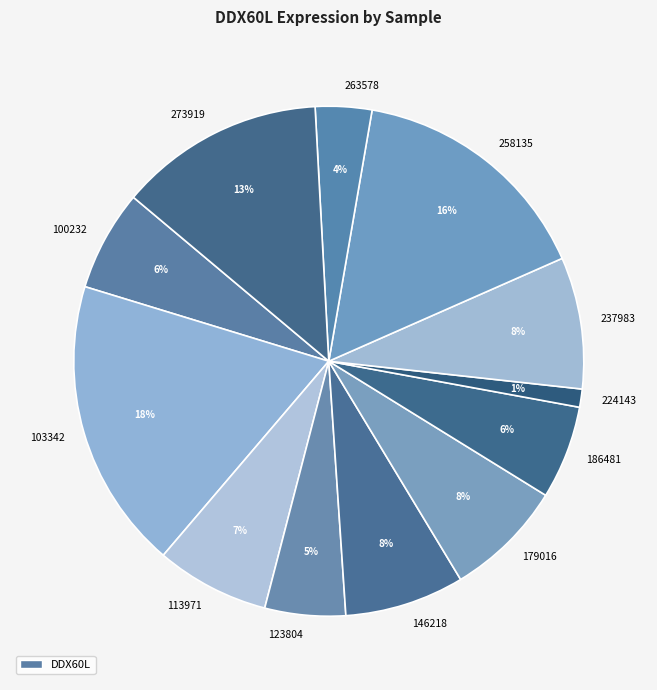

Is it true that 123804 is 5% of the pie?

True